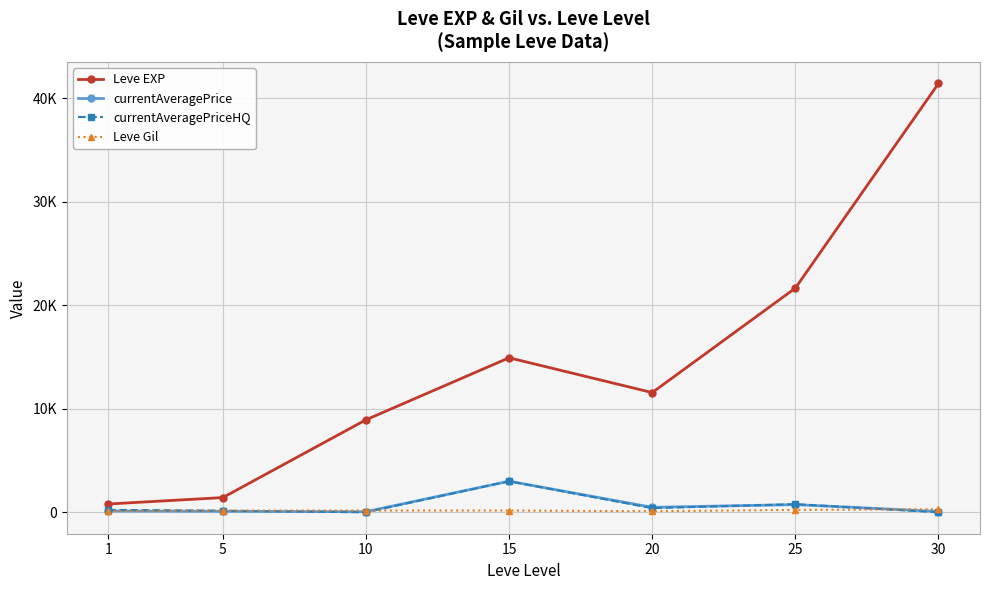

Which series changed the most between 10 and 15?

Leve EXP